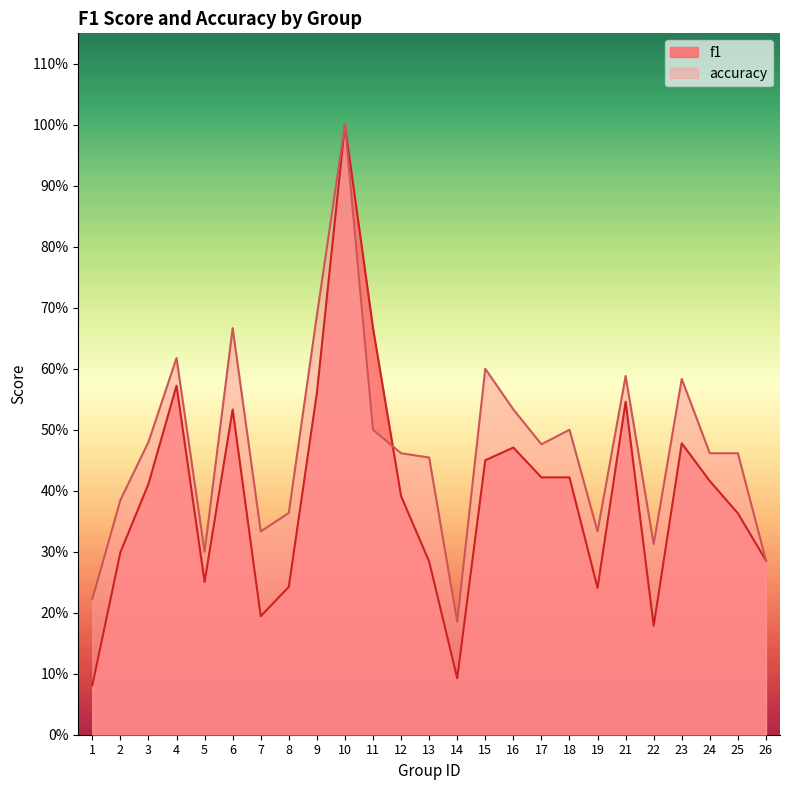

Between 2 and 5, which series saw the biggest shift?

accuracy